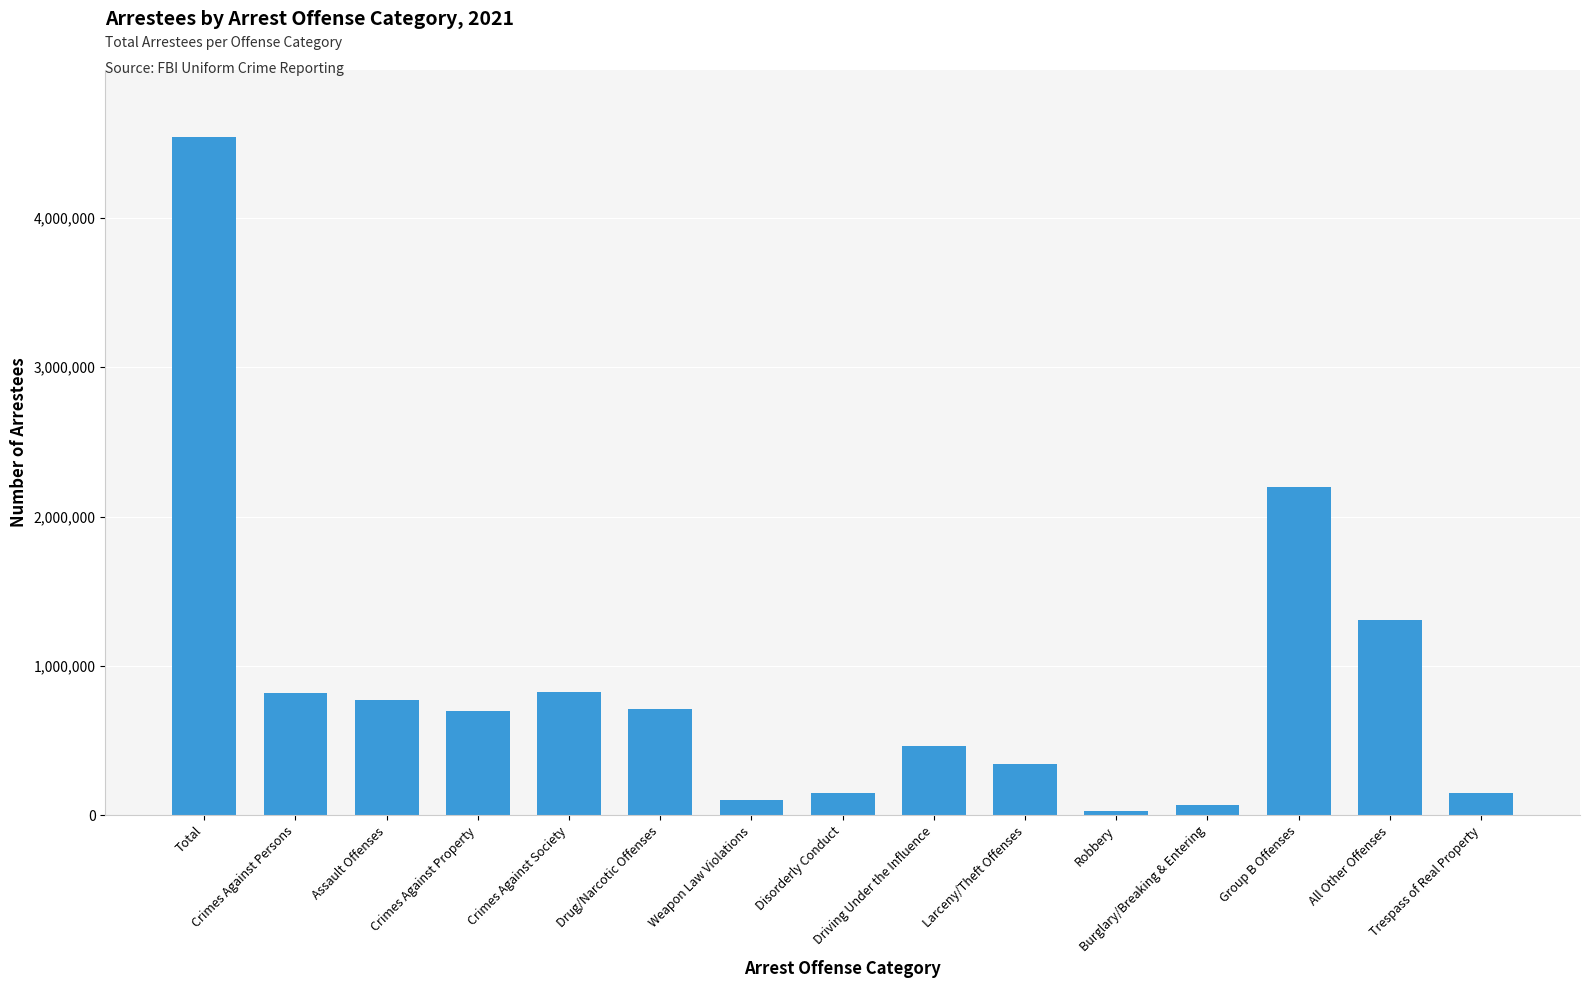

What is the maximum value shown in the chart?

4538284